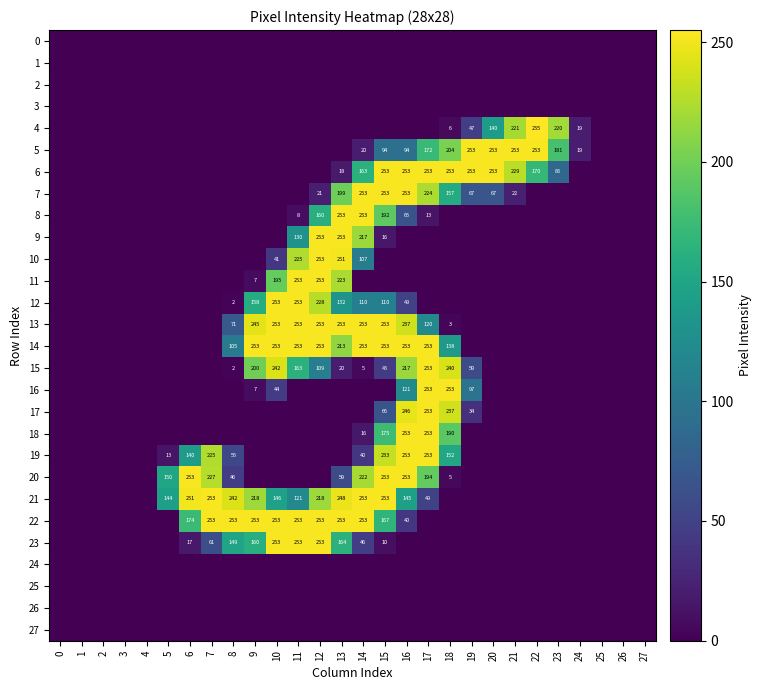

True or false: 13 has a value of 348 at 14.

False